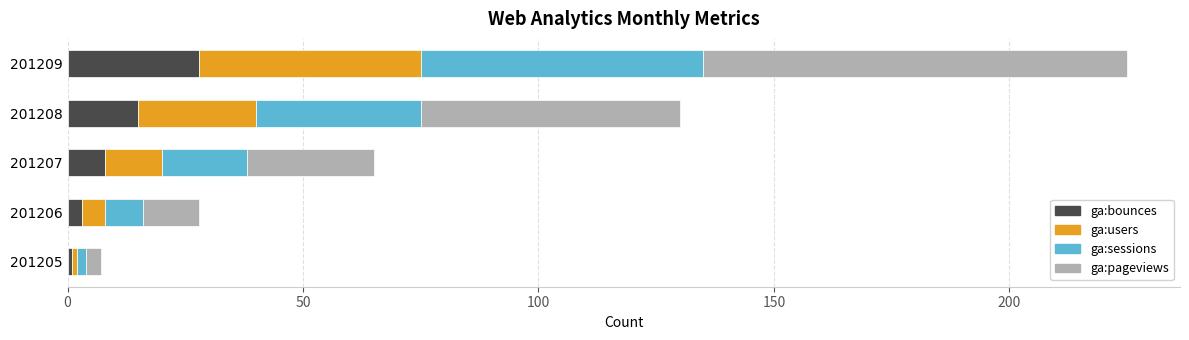

What is the difference between the maximum and minimum values in the ga:bounces series?

27